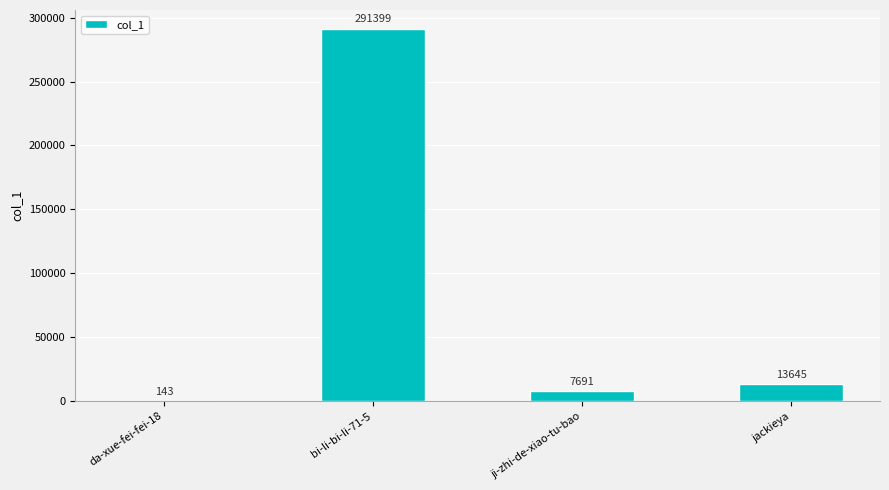

What is the ratio of the value at jackieya to the value at da-xue-fei-fei-18?

95.4